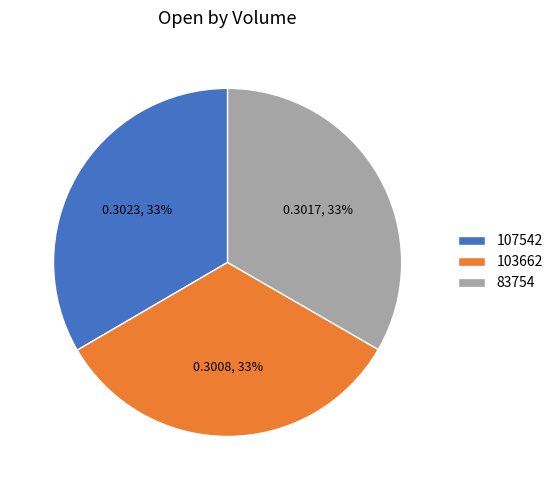

Is there any slice that represents more than half of the pie?

No